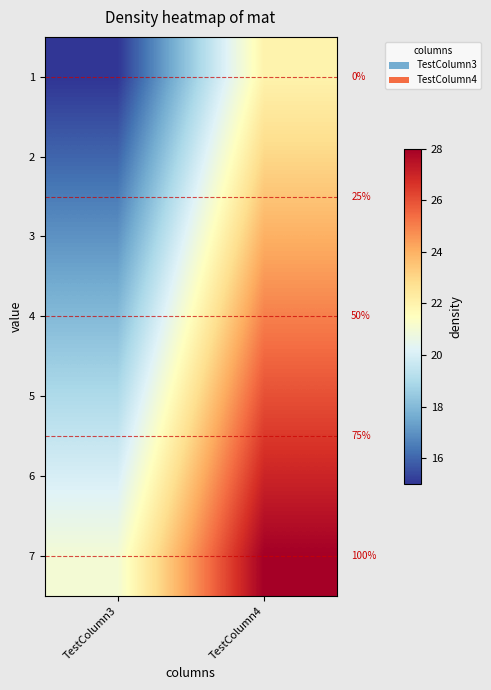

Count the 6 values in the range 20 to 27.

2